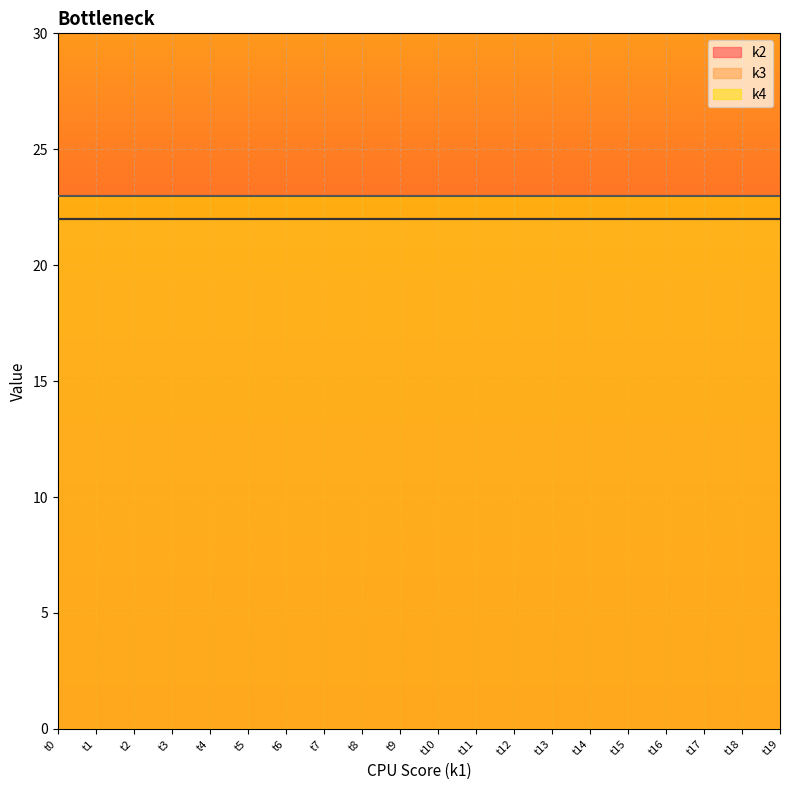

Reading left to right, what are all the values shown in this chart?

k2: 22	22	22	22	22	22	22	22	22	22	22	22	22	22	22	22	22	22	22	22
k3: 22	22	22	22	22	22	22	22	22	22	22	22	22	22	22	22	22	22	22	22
k4: 23	23	23	23	23	23	23	23	23	23	23	23	23	23	23	23	23	23	23	23